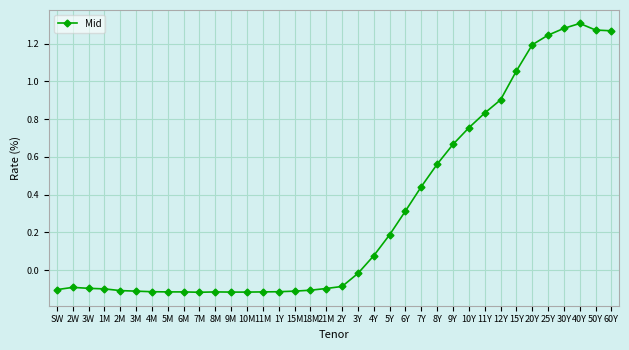

Between 4M and 5Y, which is larger?

5Y